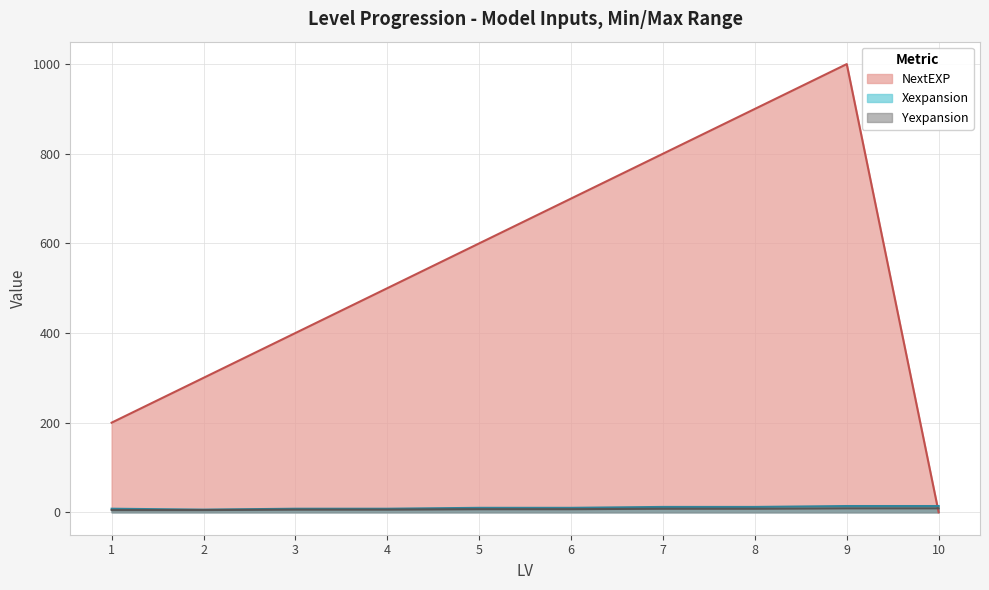

Count the number of data series in this chart.

3